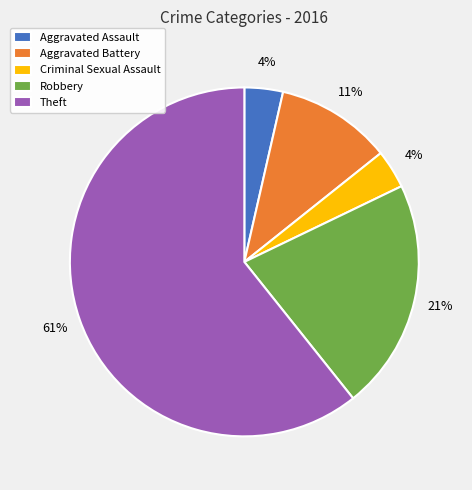

True or false: Criminal Sexual Assault accounts for 12% of the total.

False